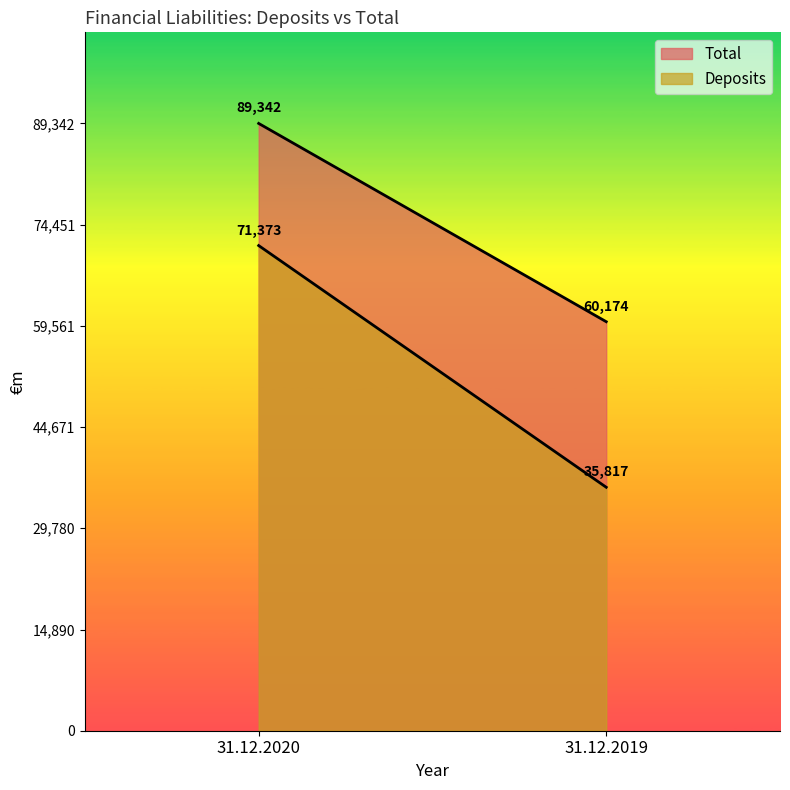

List the series in order of their peak value, highest first.

Total, Deposits